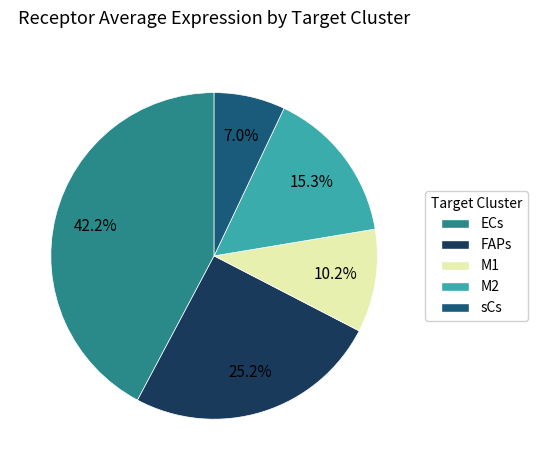

Does any single category account for the majority?

No